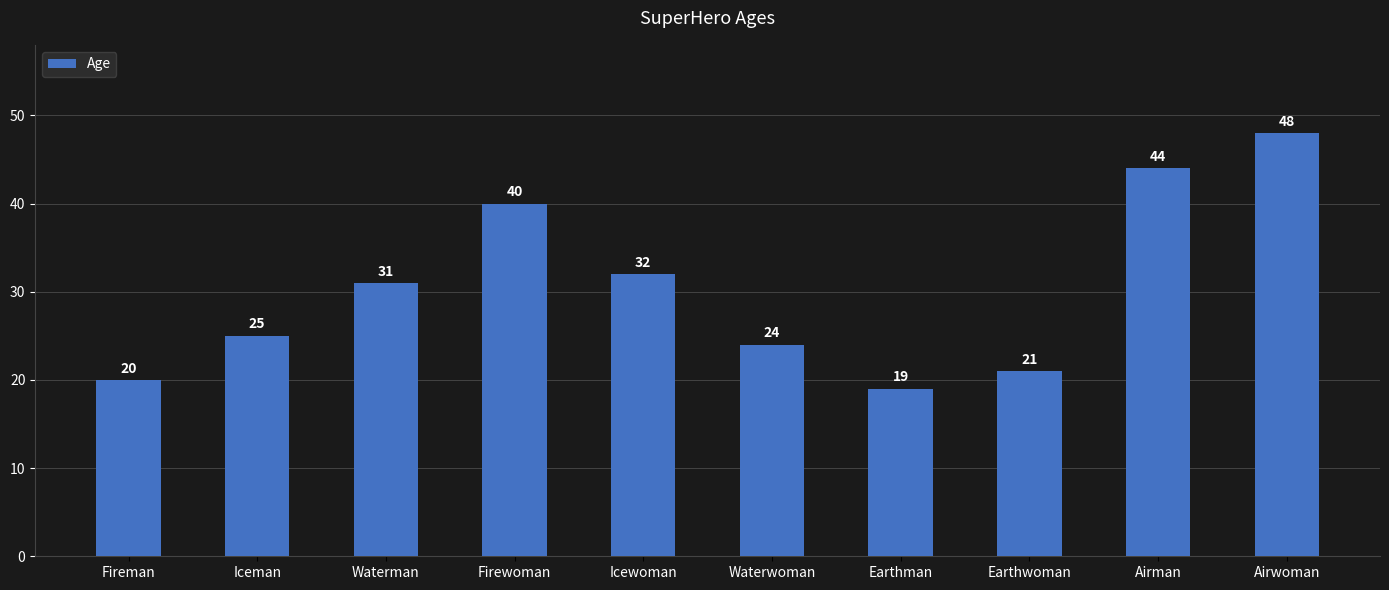

Are the bars grouped side by side (vs. stacked)?

No